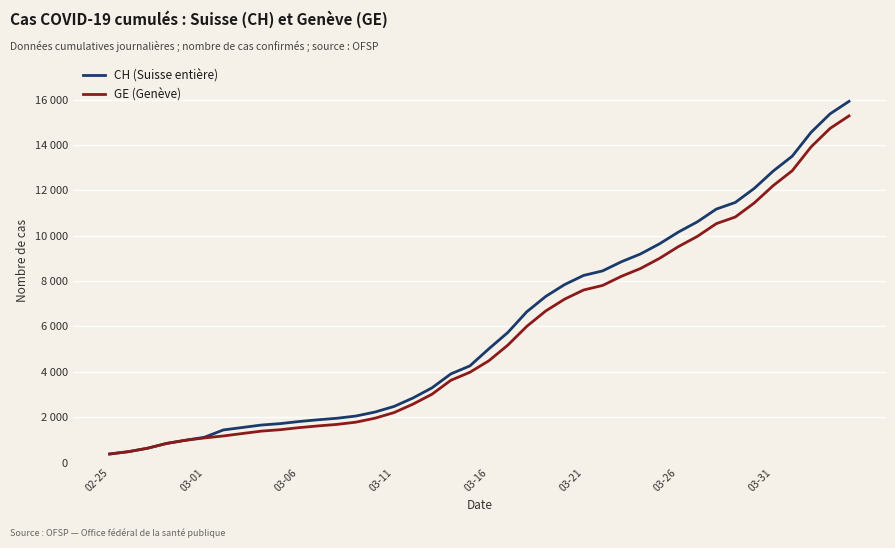

True or false: CH (Suisse entière) and GE (Genève) intersect in this chart.

False